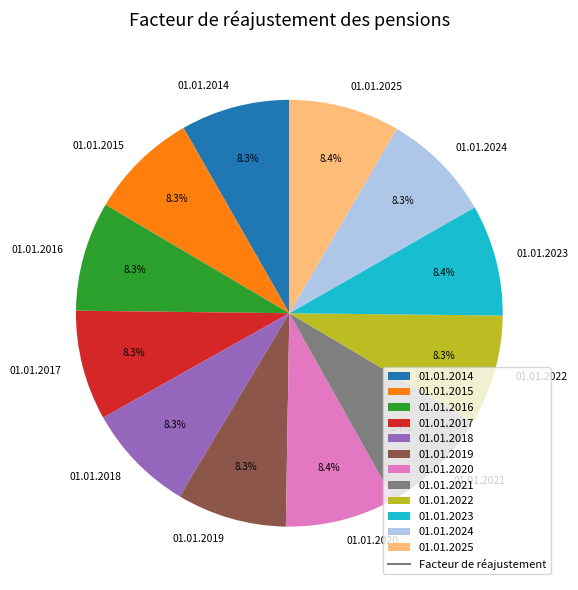

Does 01.01.2025 represent more than half of the total?

No